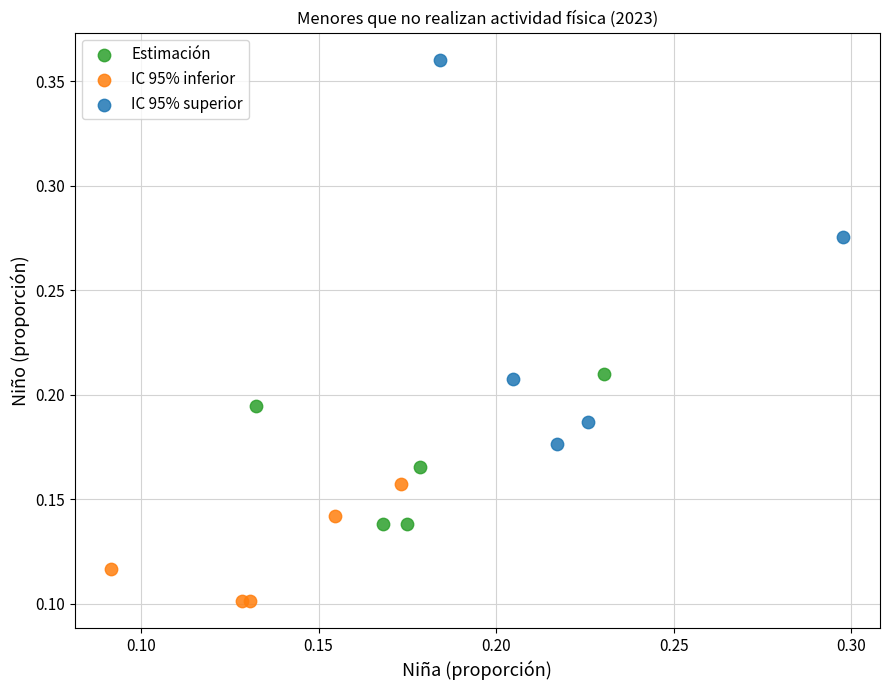

Which series contains the lowest Y value?

IC 95% inferior